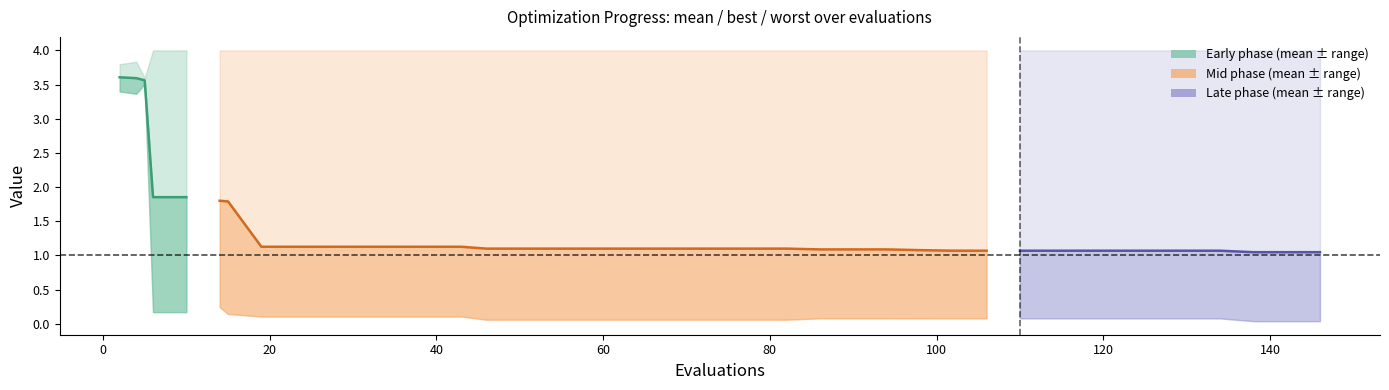

True or false: best and mean cross at least once.

False